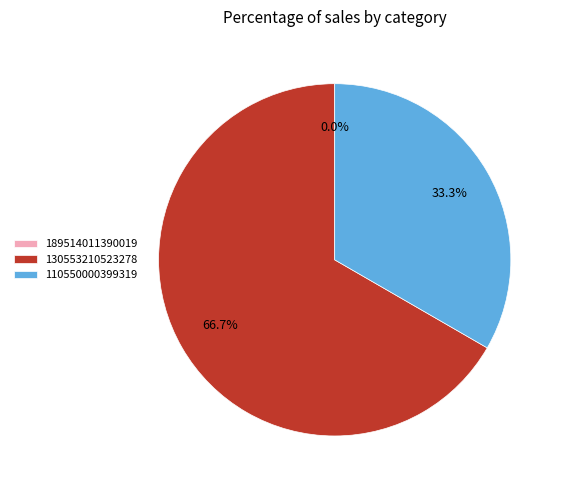

Count the number of slices in the pie.

3